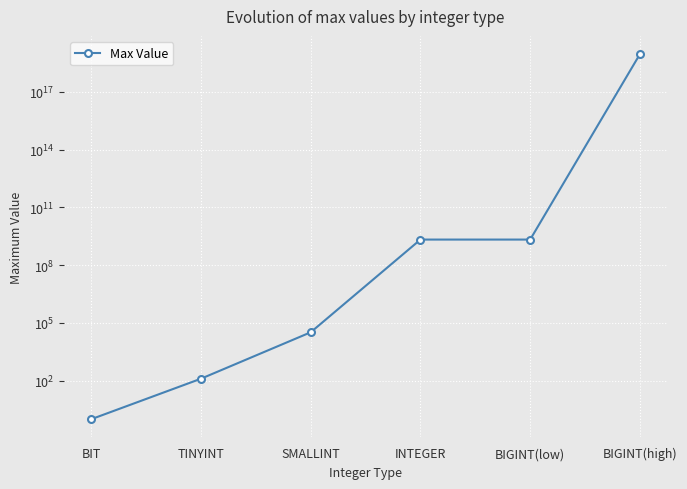

True or false: there are more than 0 points higher than both neighbors.

False